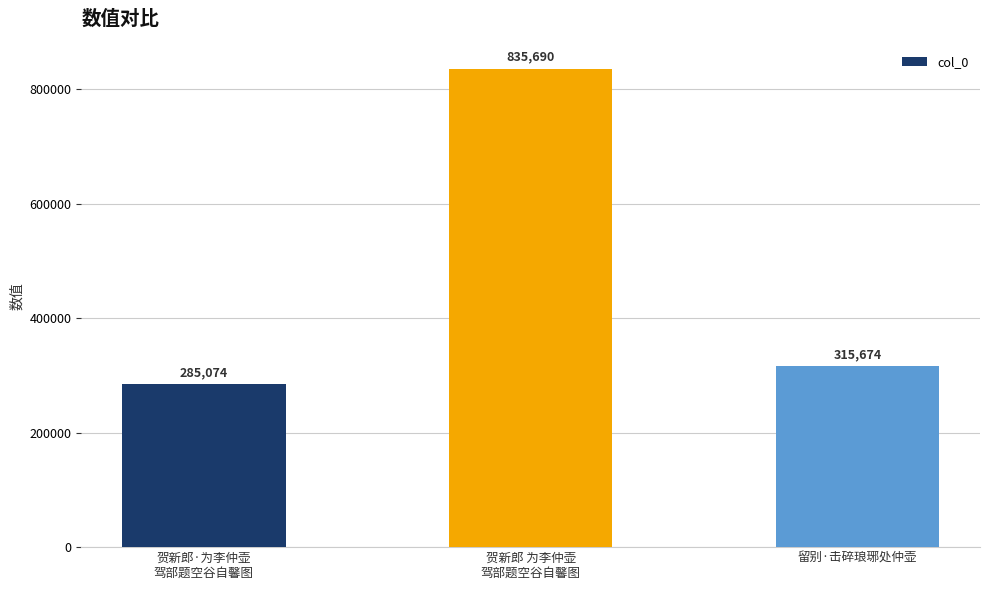

Approximately how many times larger is the value at 留别·击碎琅琊处仲壶 compared to 贺新郎·为李仲壶
驾部题空谷自馨图?

1.1